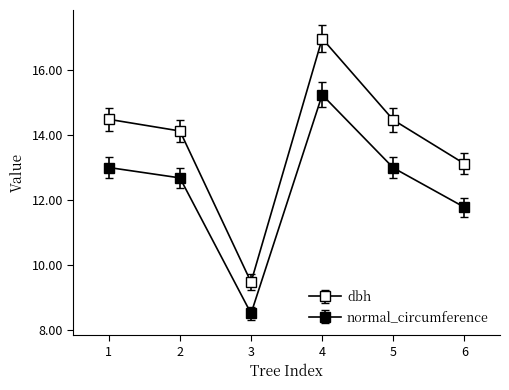

Does the chart have visible grid lines?

No